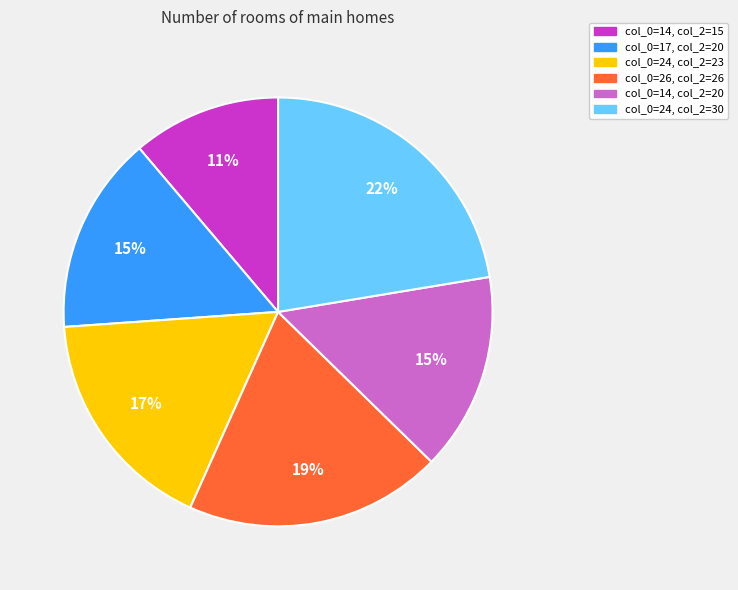

Is there any slice that represents more than half of the pie?

No